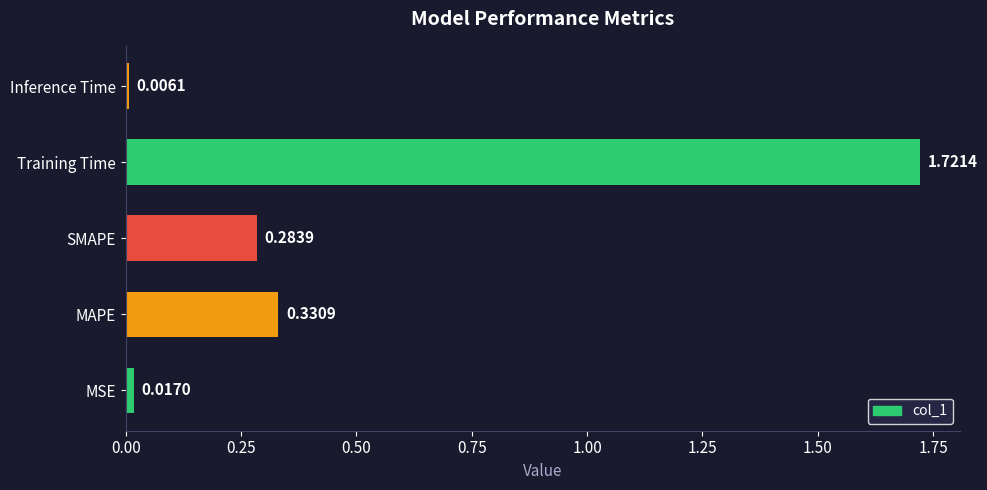

Which has a higher value, MAPE or Inference Time?

MAPE